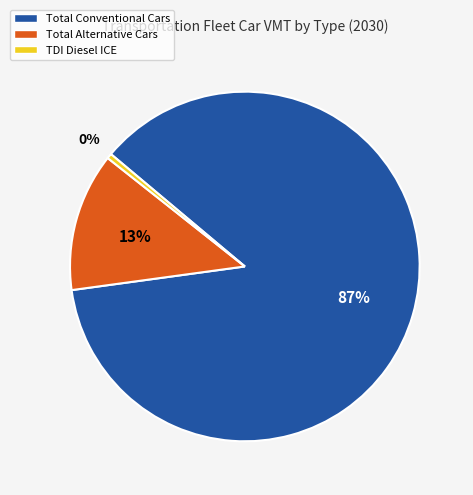

What percentage is the Total Alternative Cars slice, to the nearest percent?

13%